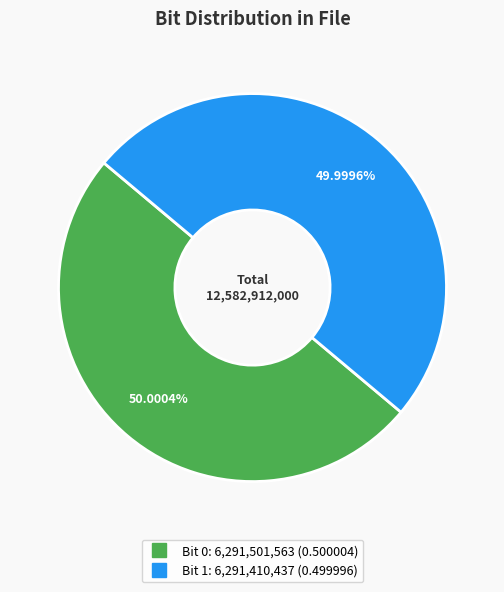

Is there any slice that represents more than half of the pie?

Yes